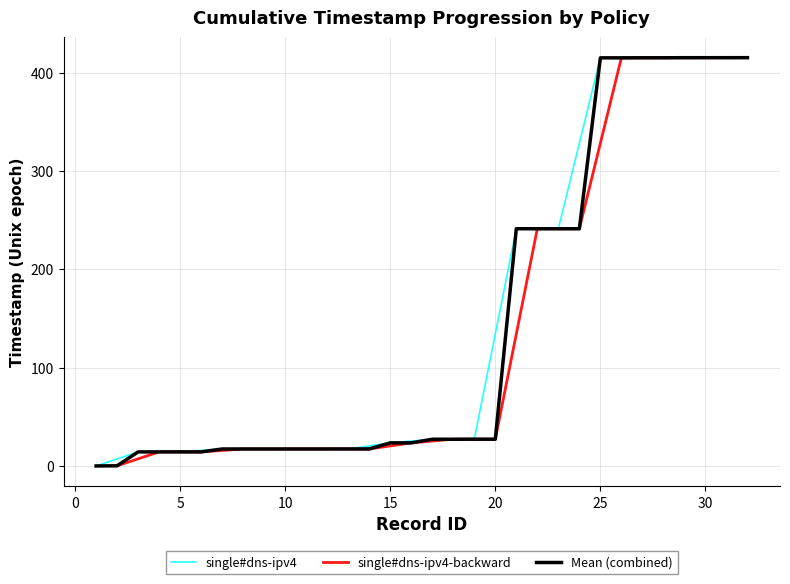

Is it true that single#dns-ipv4 equals 23.5 at 15?

True